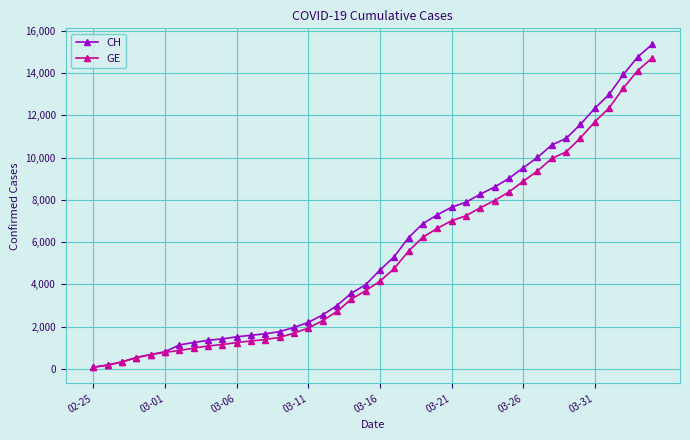

Which series has the largest range (max minus min)?

CH